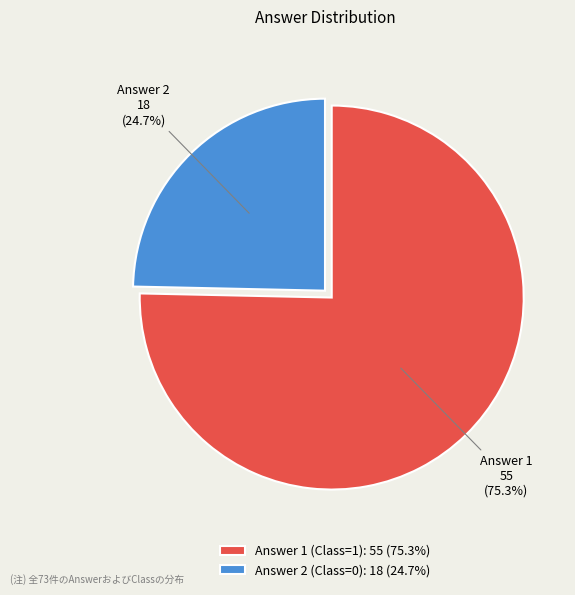

Which category has the smallest portion of the pie?

Answer 2 (Class=0)